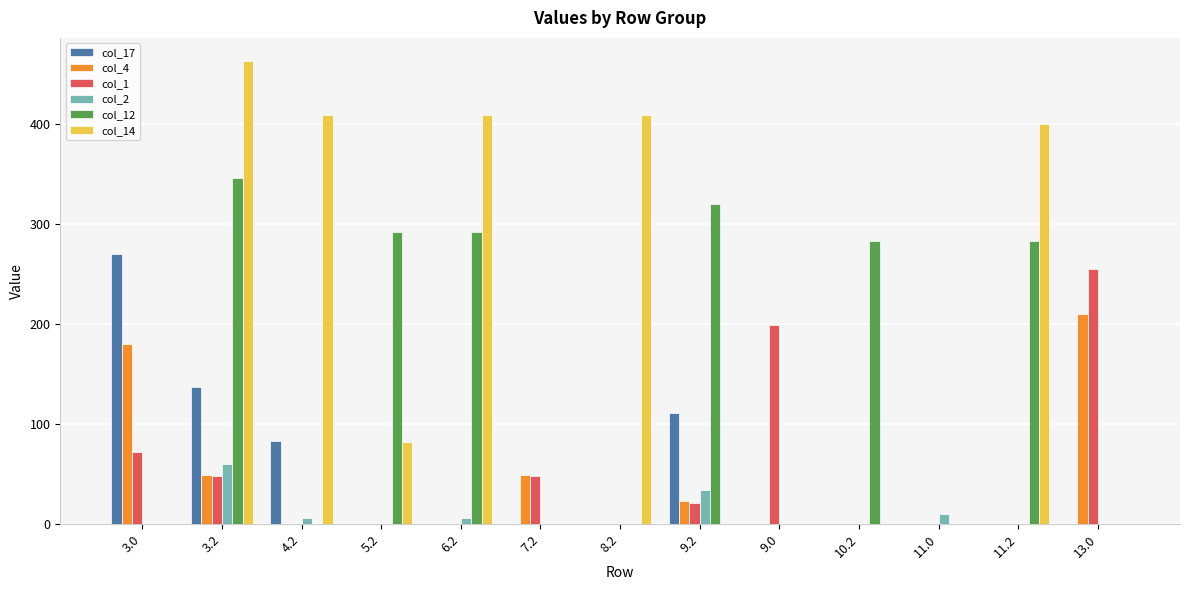

Between 3.2 and 11.0, which series saw the biggest shift?

col_14